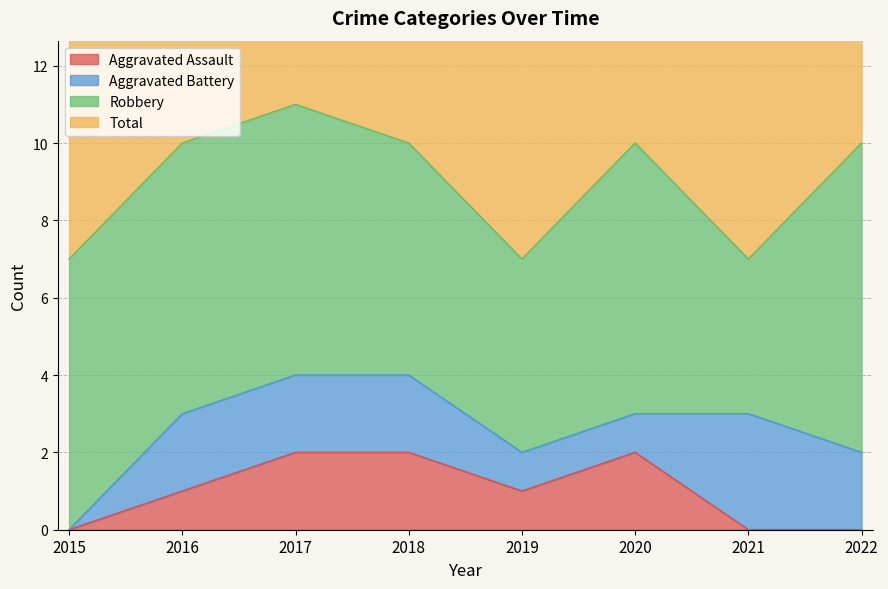

At which label is Aggravated Assault closest to 1?

2016